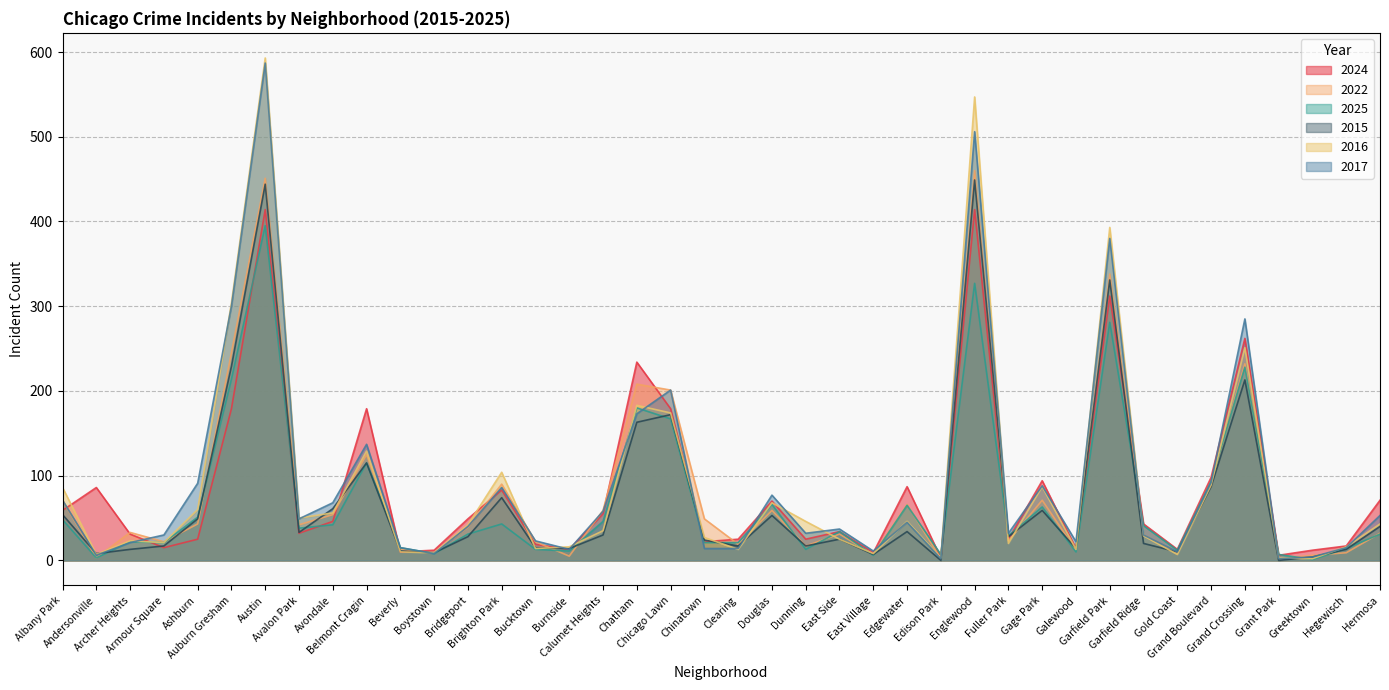

Count the number of categories in the chart.

40